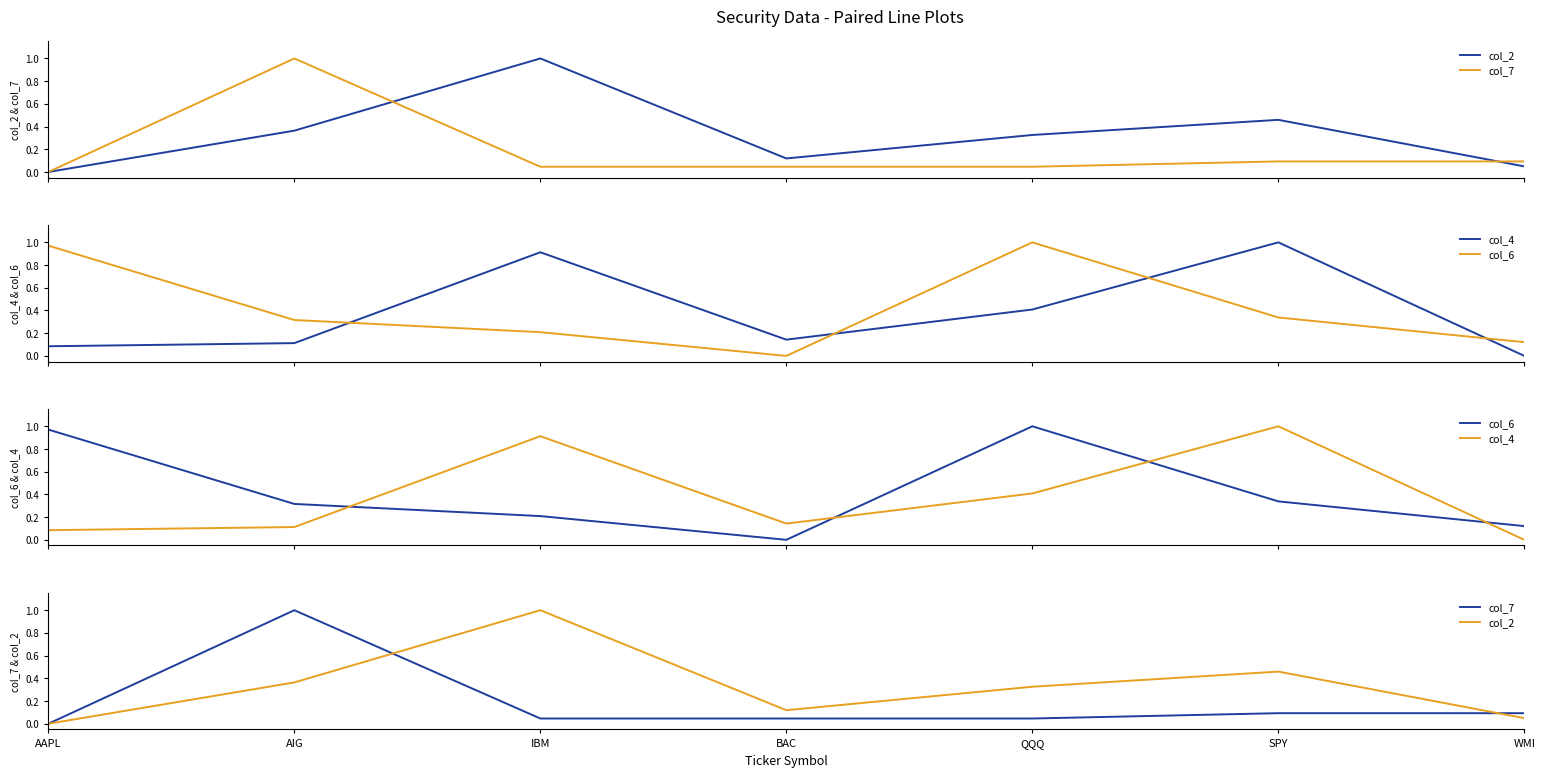

How many data points in col_2 are above 0?

6